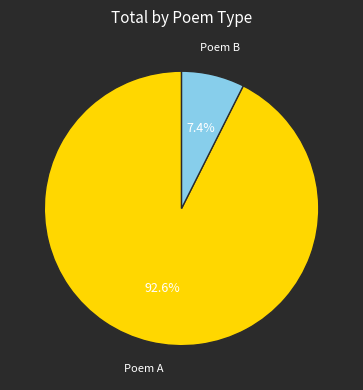

How many segments does this pie chart have?

2